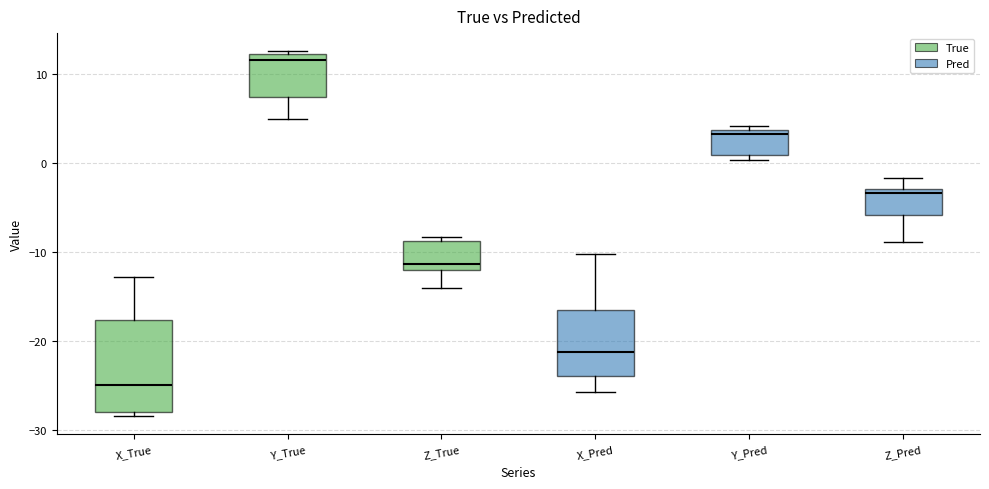

Reading left to right, transcribe this box plot: for each box, give where its median line is, the range the box spans, and where its two whiskers end, as read against the y-axis. The values are not printed on the chart, so give them approximately, as read against the axis.

X_True: median -25, box -28 to -18, whiskers -28 (just below the box's lower edge) to -13
Y_True: median 12 (just below the box's upper edge), box 7 to 12, whiskers 5 to 13
Z_True: median -11, box -12 to -9, whiskers -14 to -8
X_Pred: median -21, box -24 to -17, whiskers -26 to -10
Y_Pred: median 3, box 1 to 4, whiskers 0 to 4 (just above the box's upper edge)
Z_Pred: median -3 (just below the box's upper edge), box -6 to -3, whiskers -9 to -2